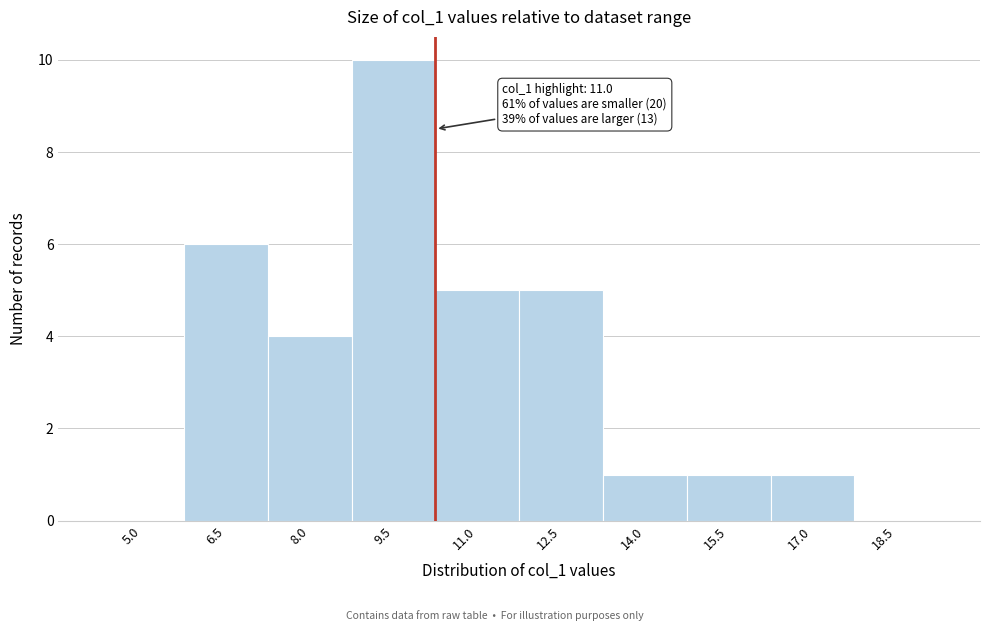

Reading left to right, list all the values displayed in this chart.

5.0=0	6.5=6	8.0=4	9.5=10	11.0=5	12.5=5	14.0=1	15.5=1	17.0=1	18.5=0